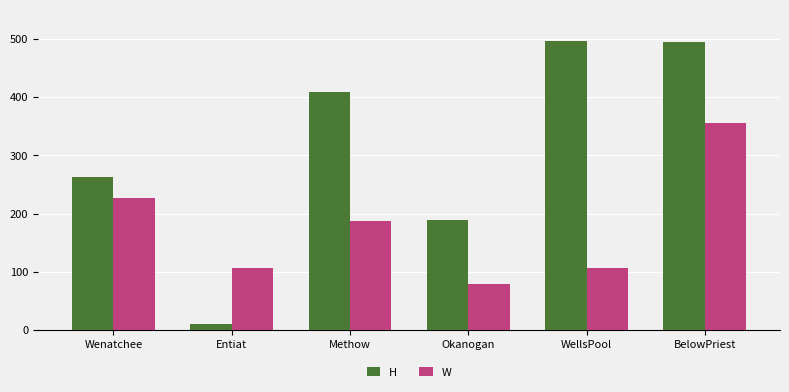

What is the difference between the maximum and minimum values in the H series?

487